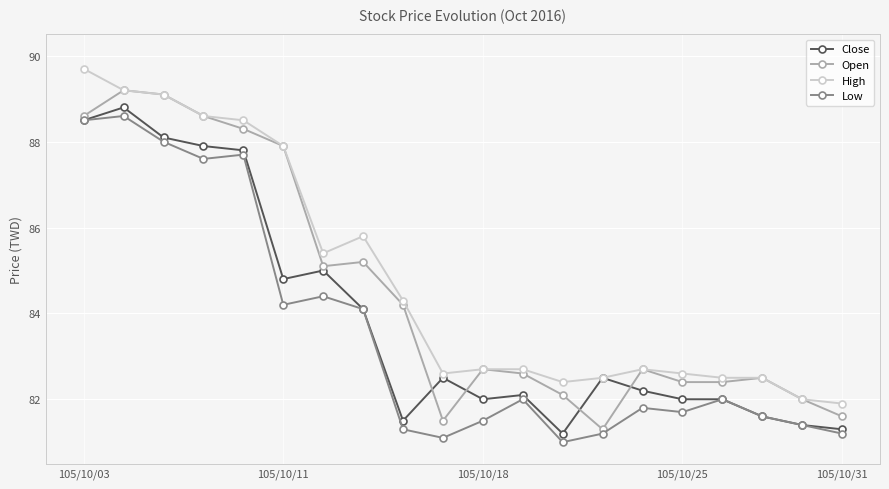

Count the number of categories in the chart.

20